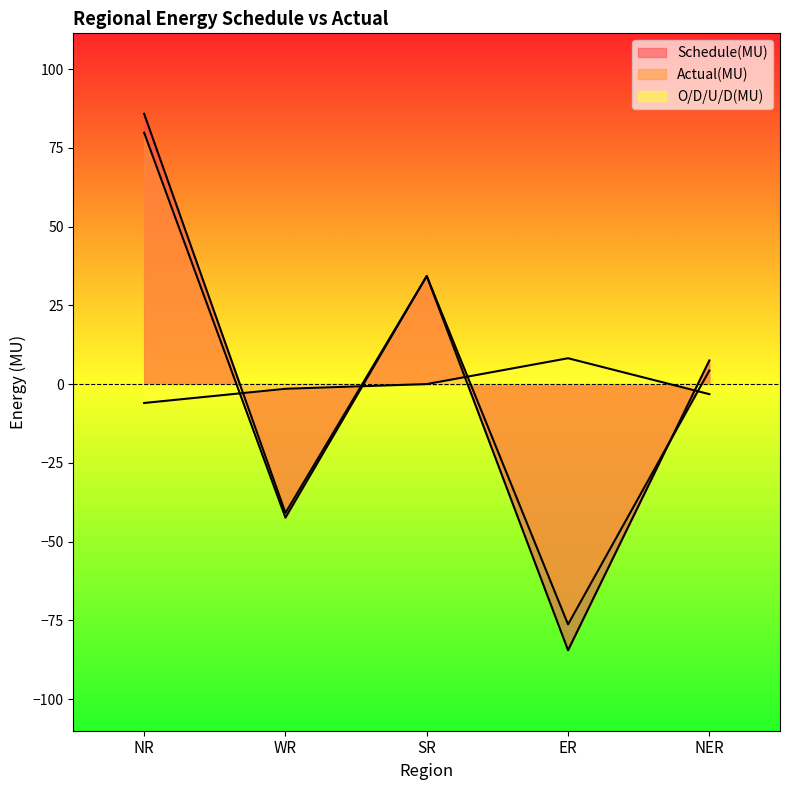

Where does the O/D/U/D(MU) series first go above -1?

SR